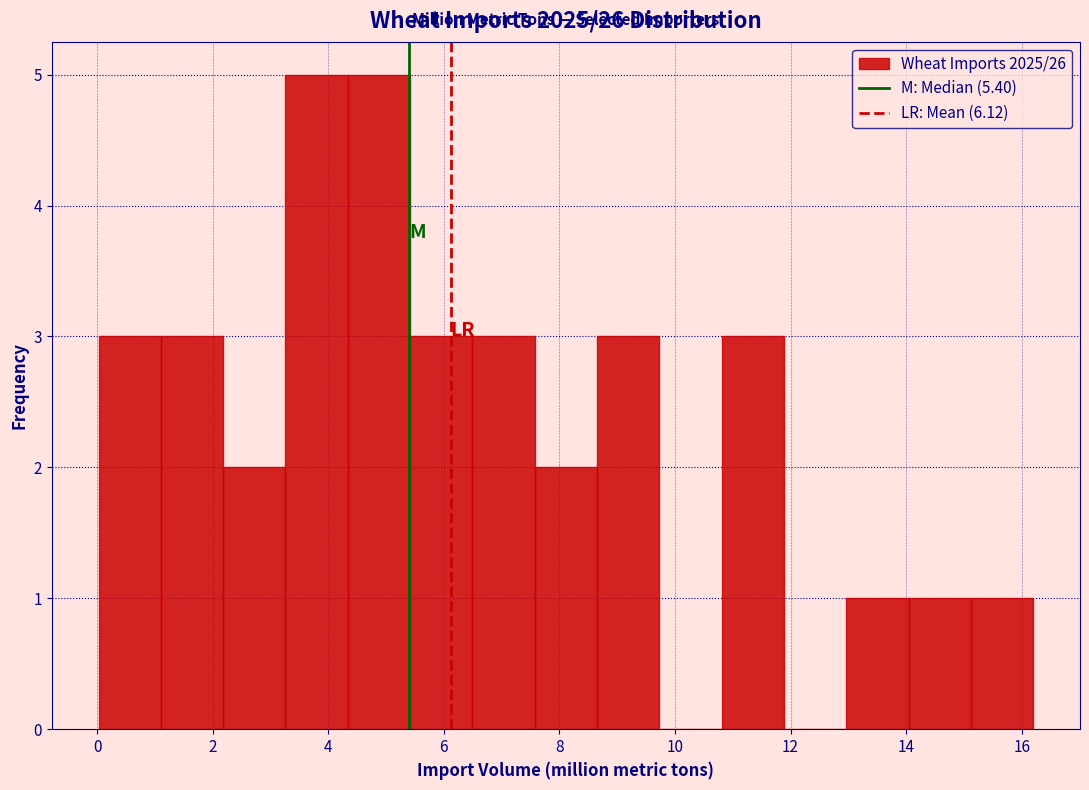

Reading left to right, transcribe this chart: for each bar, give the range it covers on the x-axis and its height. Neither the bar edges nor the heights are printed on the chart, so give them approximately, as read against the axes.

0.0 to 1.2: 3
1.2 to 2.2: 3
2.2 to 3.2: 2
3.2 to 4.4: 5
4.4 to 5.4: 5
5.4 to 6.4: 3
6.4 to 7.6: 3
7.6 to 8.6: 2
8.6 to 9.8: 3
9.8 to 10.8: 0
10.8 to 11.8: 3
11.8 to 13.0: 0
13.0 to 14.0: 1
14.0 to 15.2: 1
15.2 to 16.2: 1